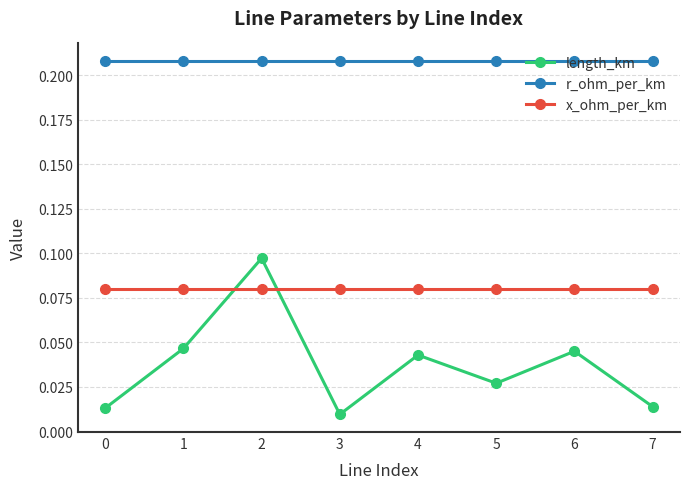

Rank the series by their maximum value, from lowest to highest.

x_ohm_per_km, length_km, r_ohm_per_km